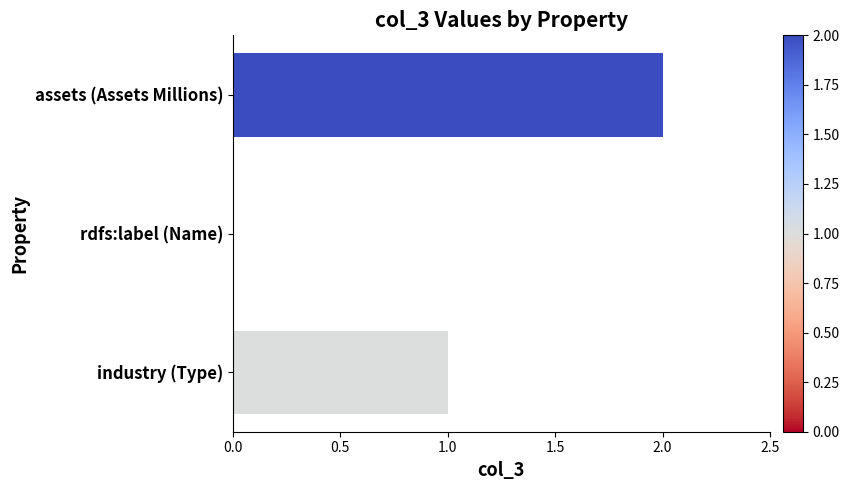

Which label corresponds to the largest value in the chart?

assets (Assets Millions)